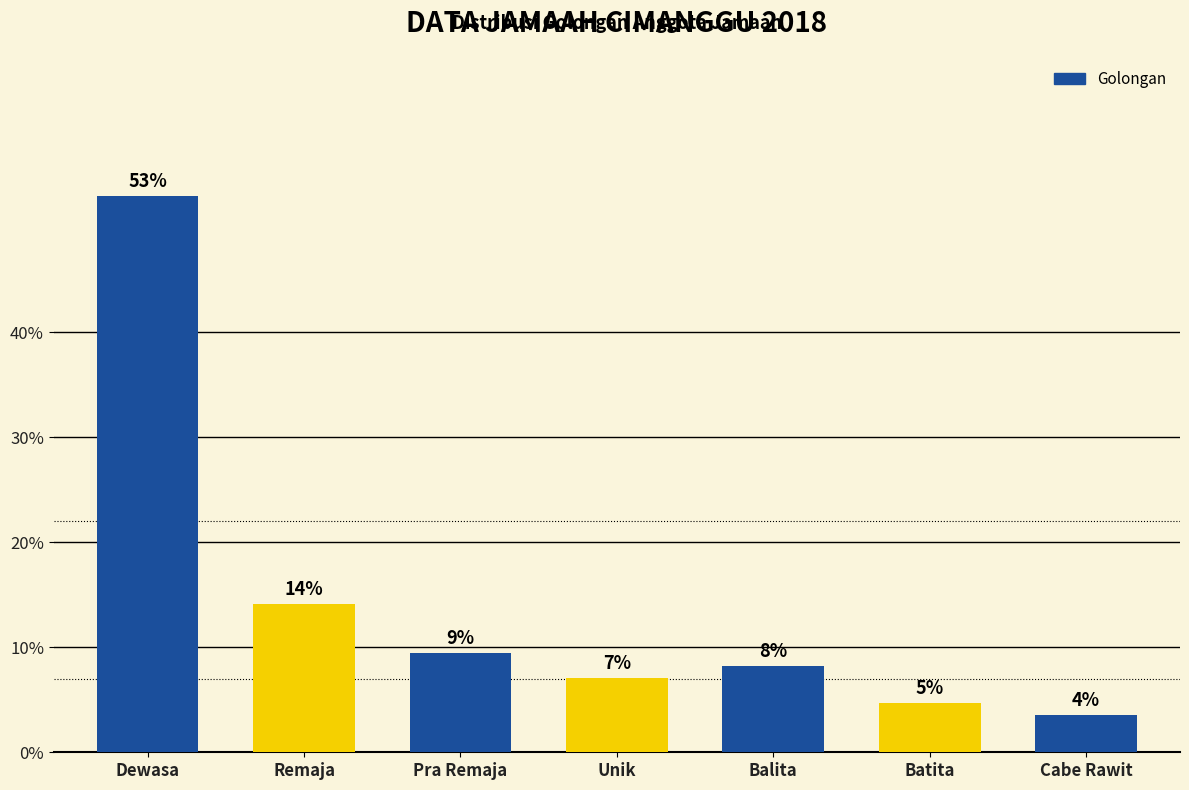

Where is the data nearest to the value 28?

Remaja